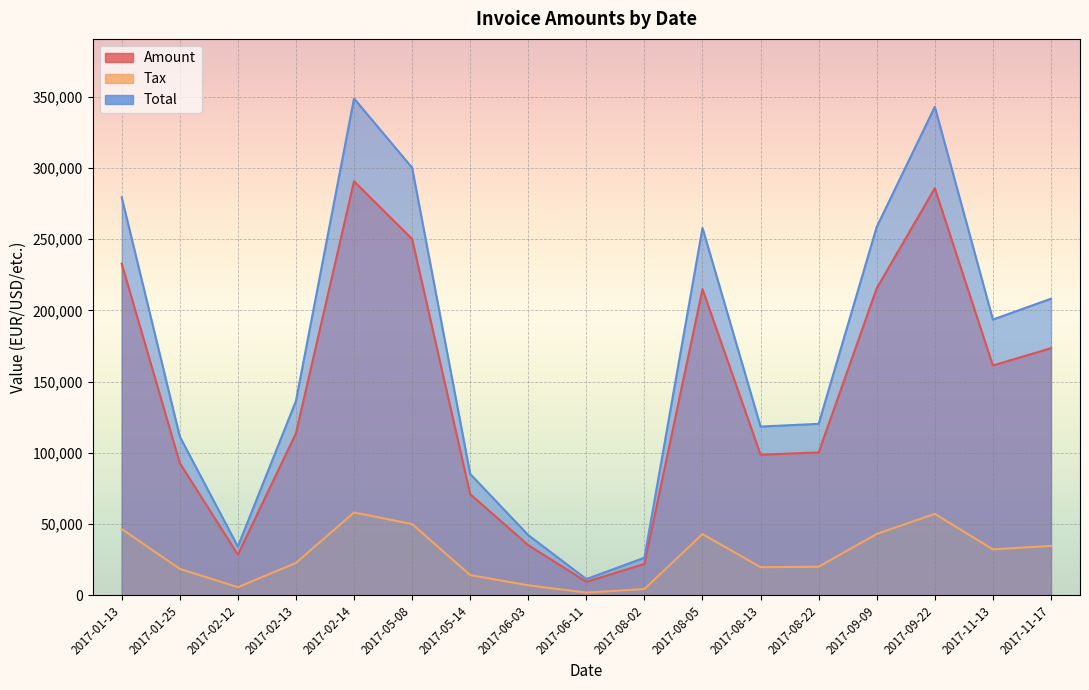

True or false: Amount and Total cross at least once.

False